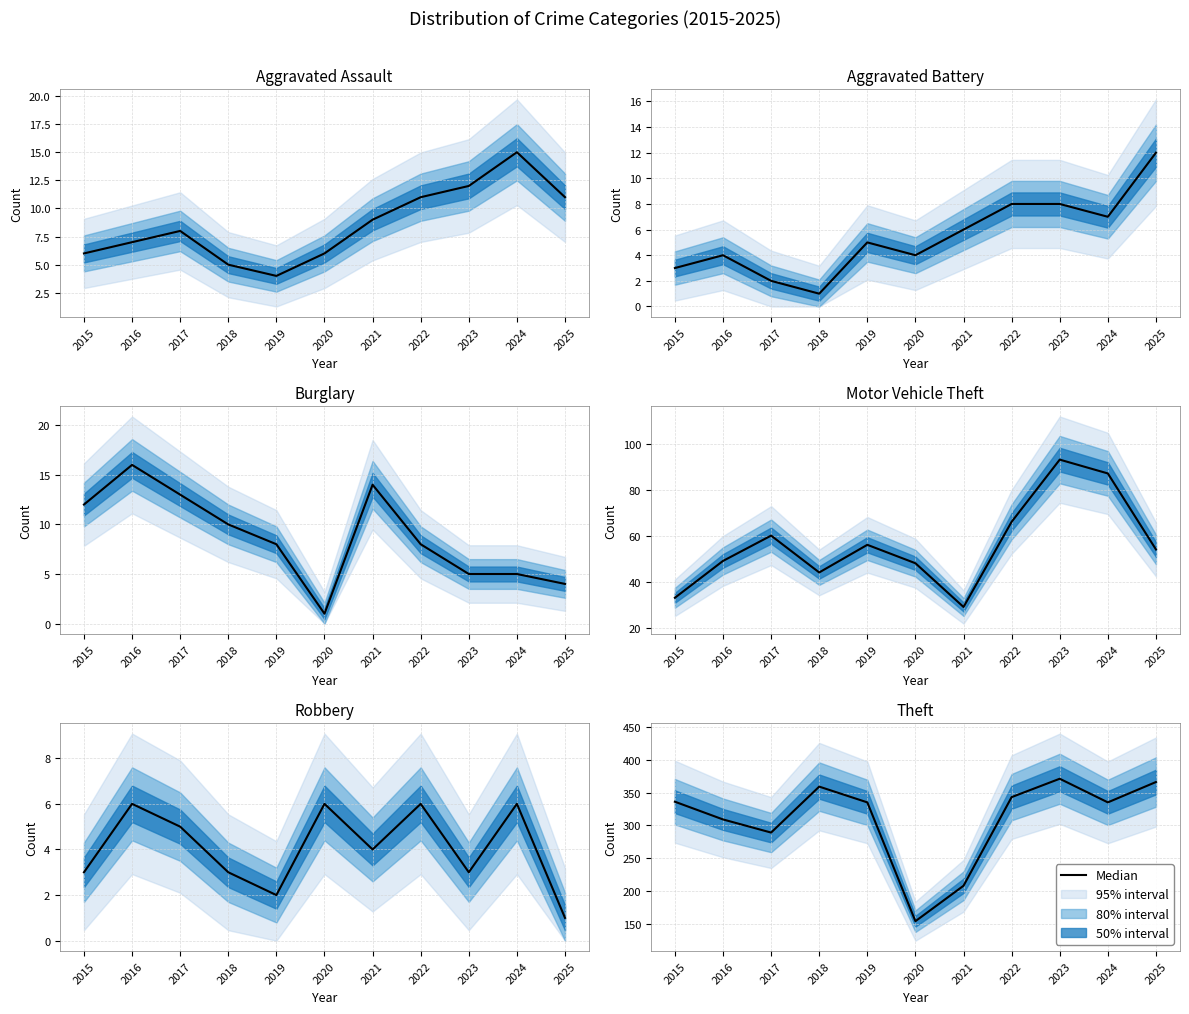

What is the approximate value at 2024?

335